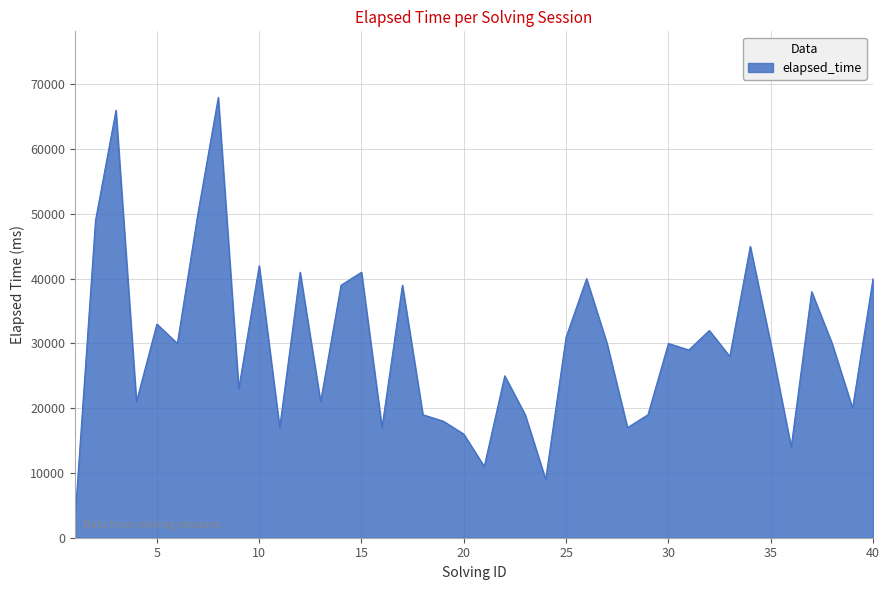

What is the greatest value displayed?

68000